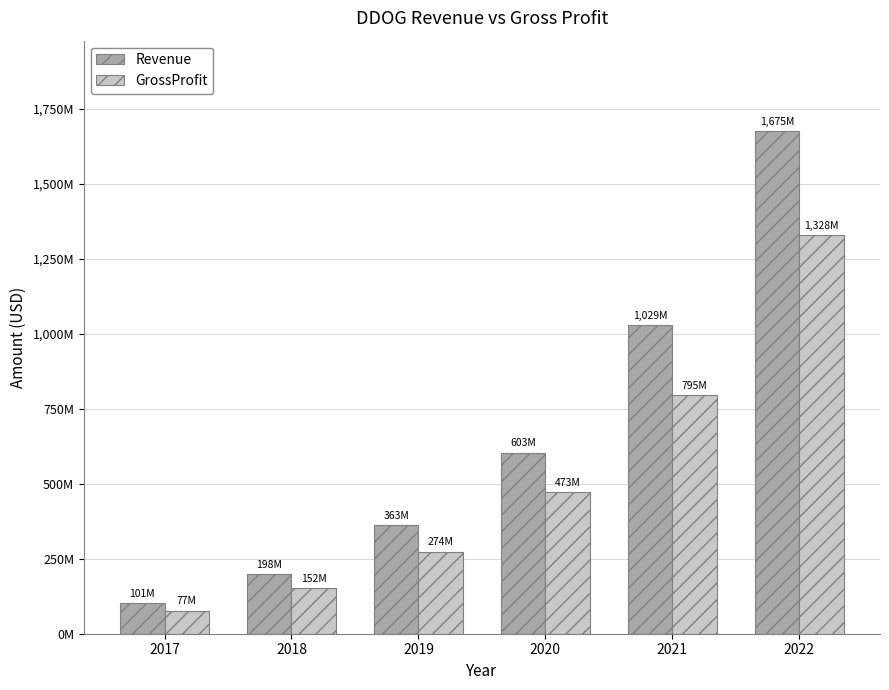

Does the chart contain any negative values?

No